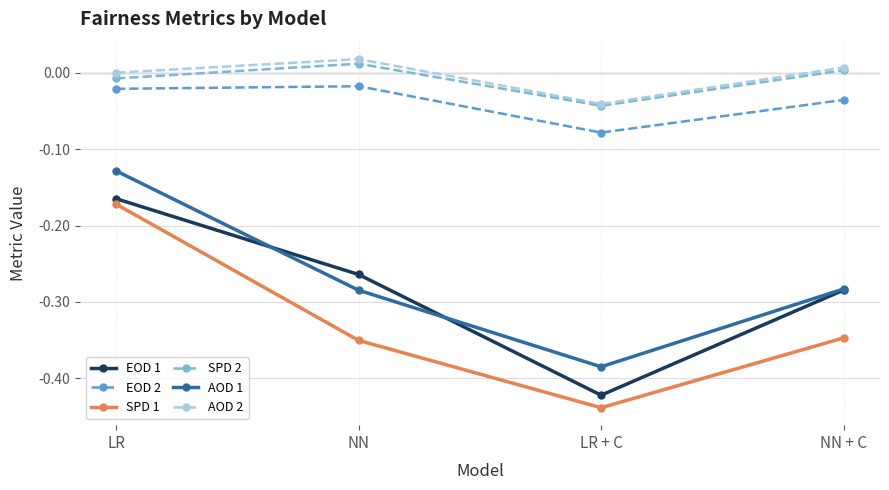

How many values in SPD 2 are below zero?

2